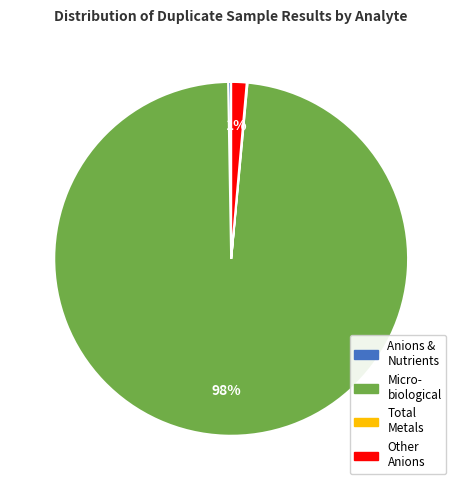

Which slice represents more than half of the pie?

Micro- biological